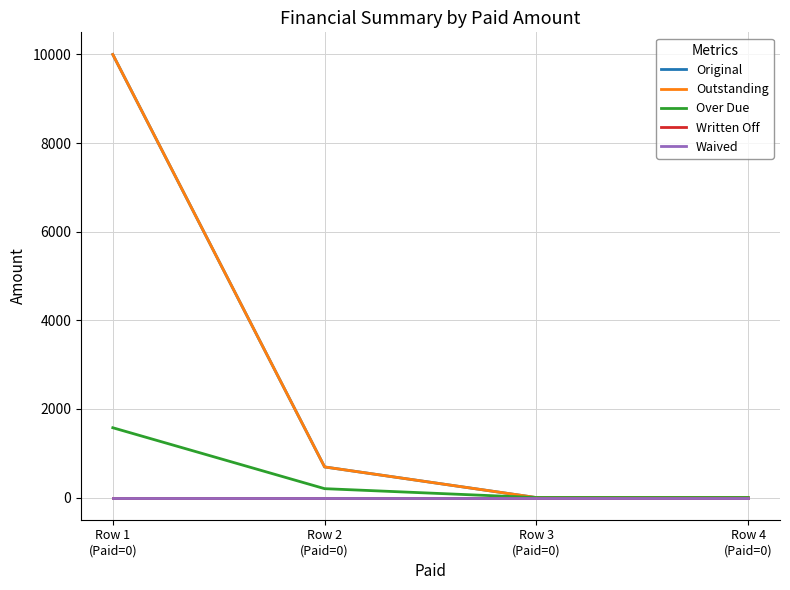

List the series in order of their peak value, lowest first.

Written Off, Waived, Over Due, Original, Outstanding